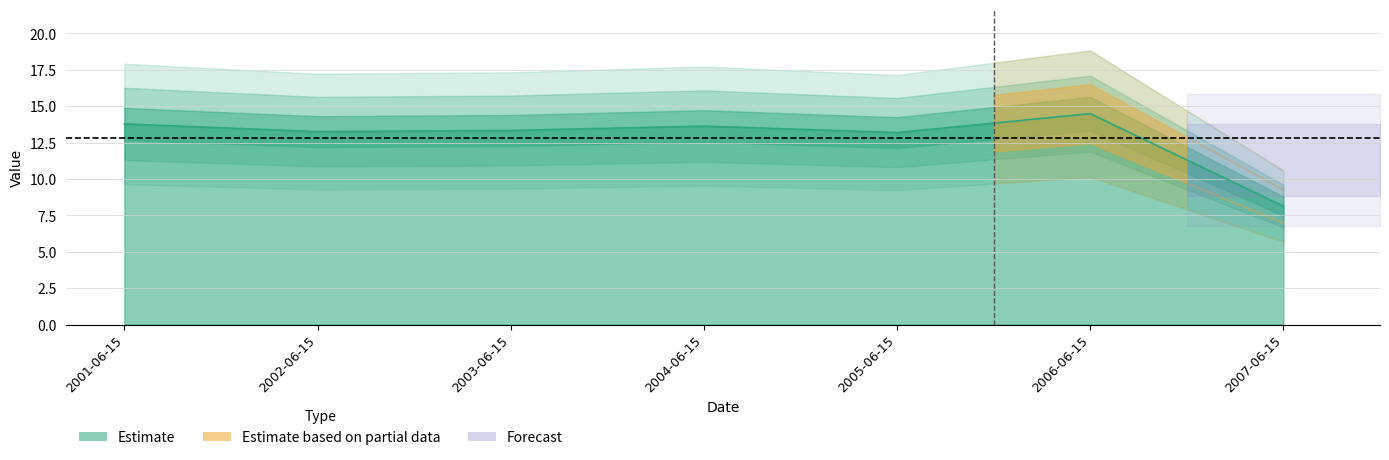

List the labels in order of value, largest first.

2006-06-15, 2001-06-15, 2004-06-15, 2003-06-15, 2002-06-15, 2005-06-15, 2007-06-15